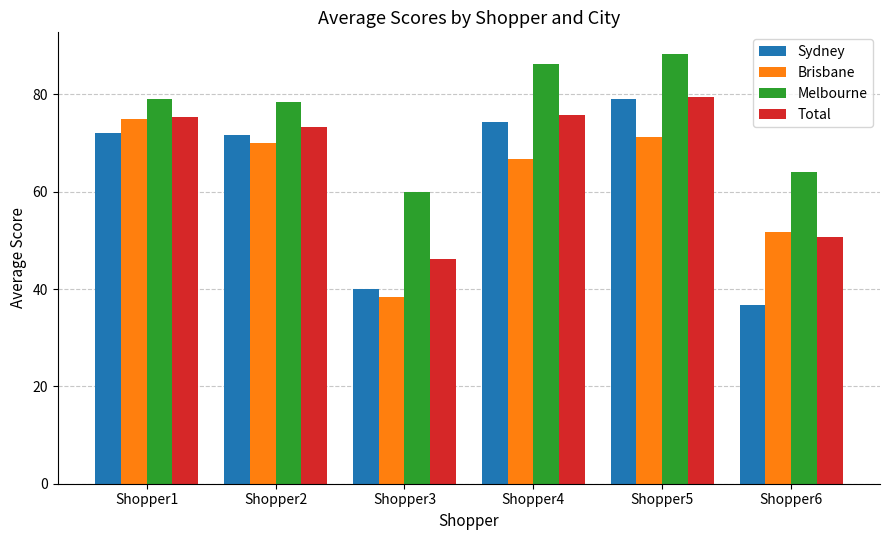

What is the difference between the Total values at Shopper1 and Shopper4?

0.4